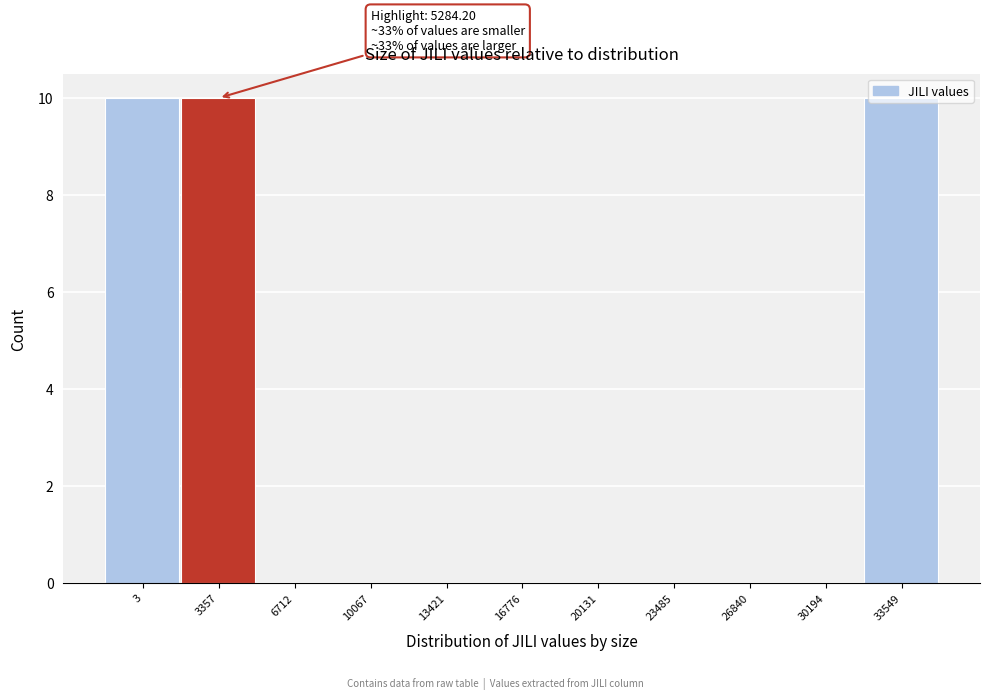

Which has a higher value, 16776 or 3357?

3357